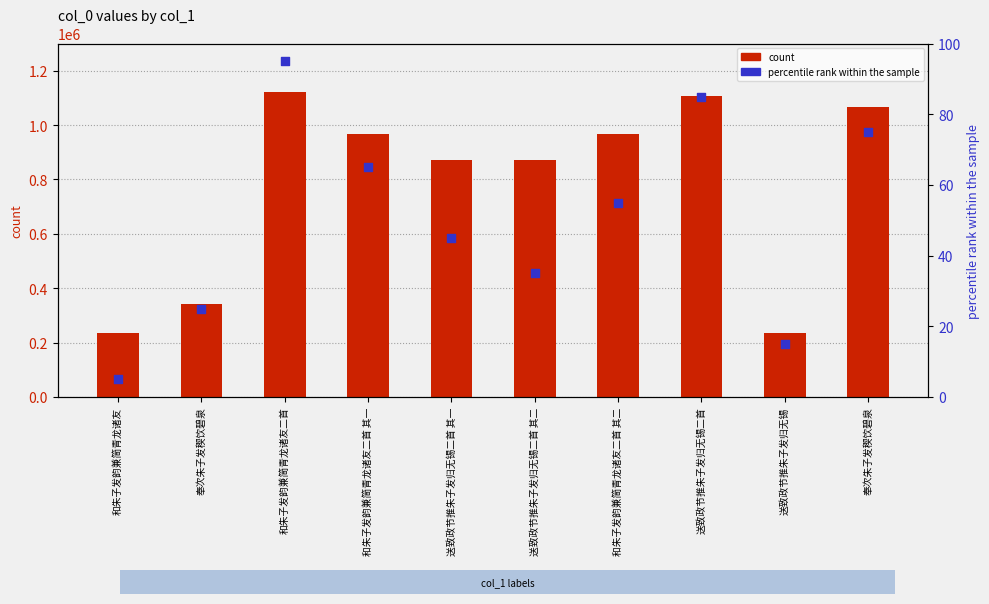

At which category is the sum across all series the highest?

和朱子发韵兼简青龙诸友二首